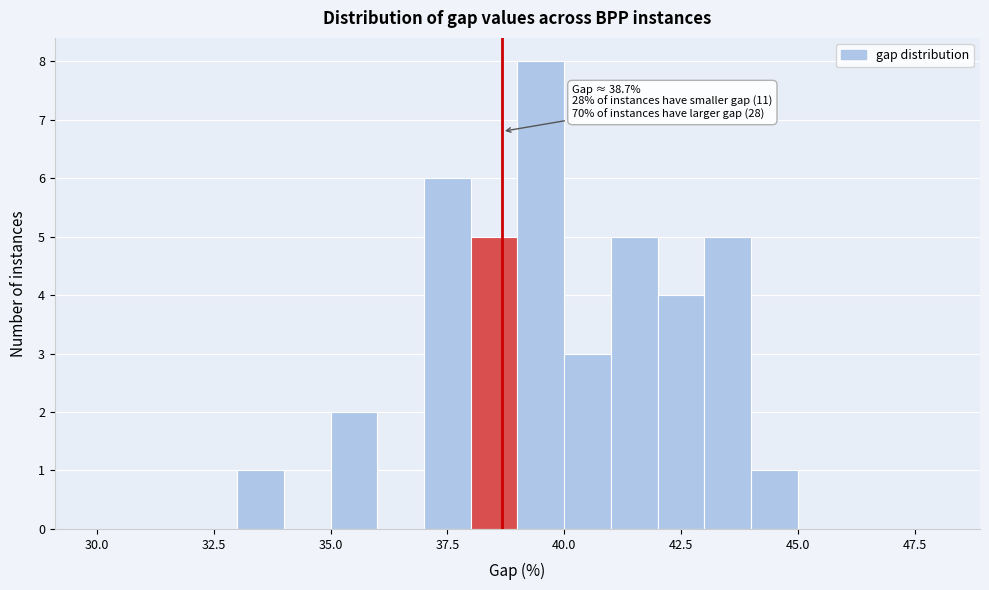

Read against the x-axis, roughly where is the centre of the tallest bar?

39.5